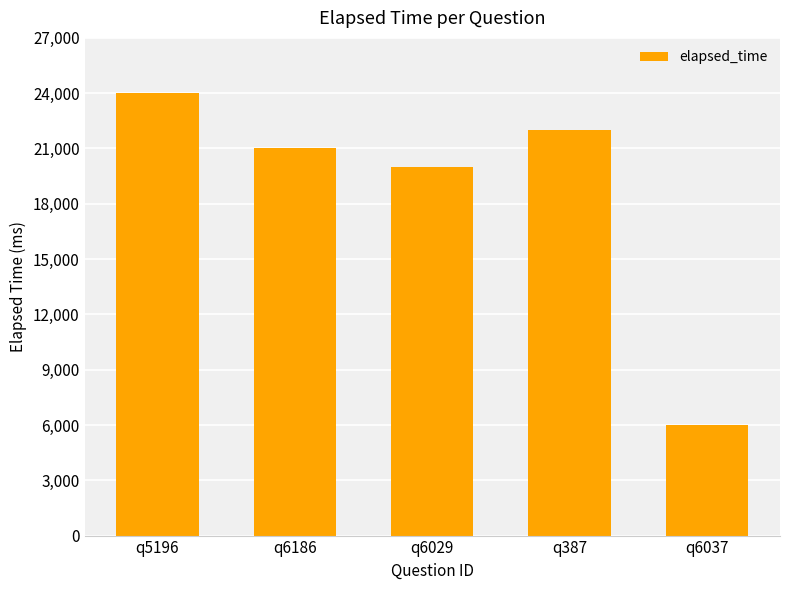

List the labels in order of value, largest first.

q5196, q387, q6186, q6029, q6037